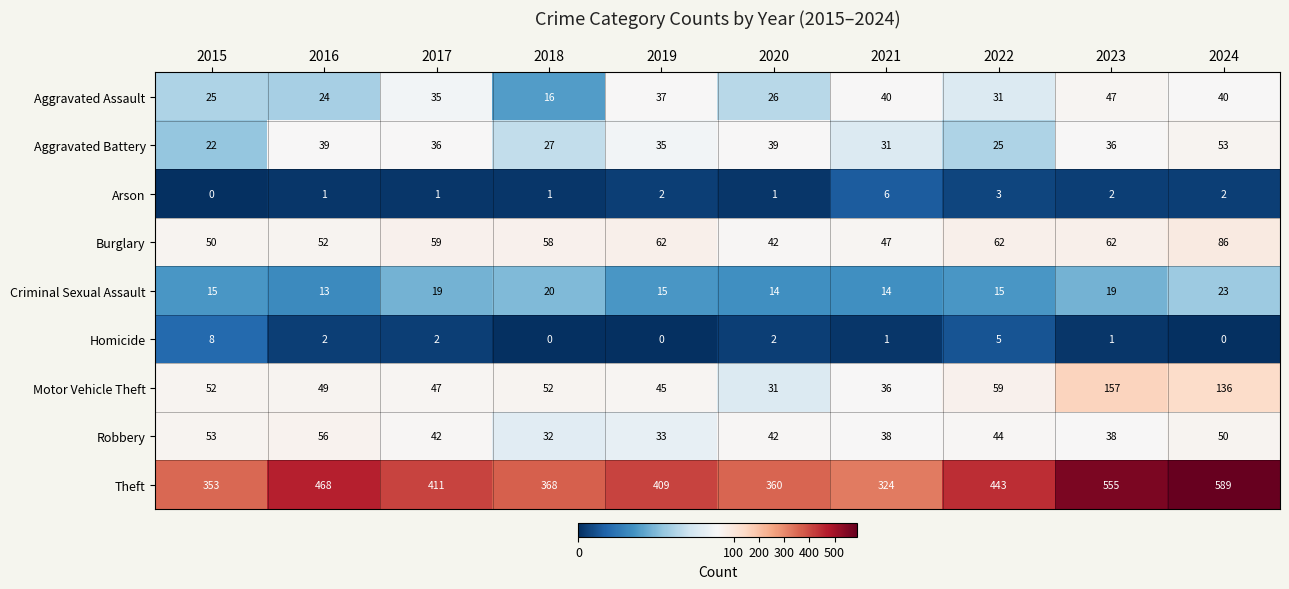

The Criminal Sexual Assault series shows 15 at 2019. True or false?

True